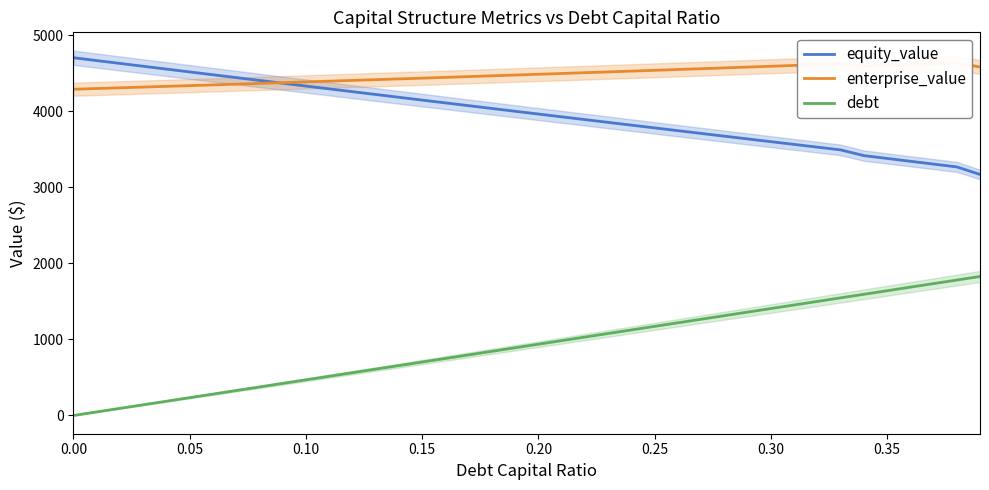

Is this an area chart (filled region under the line)?

No